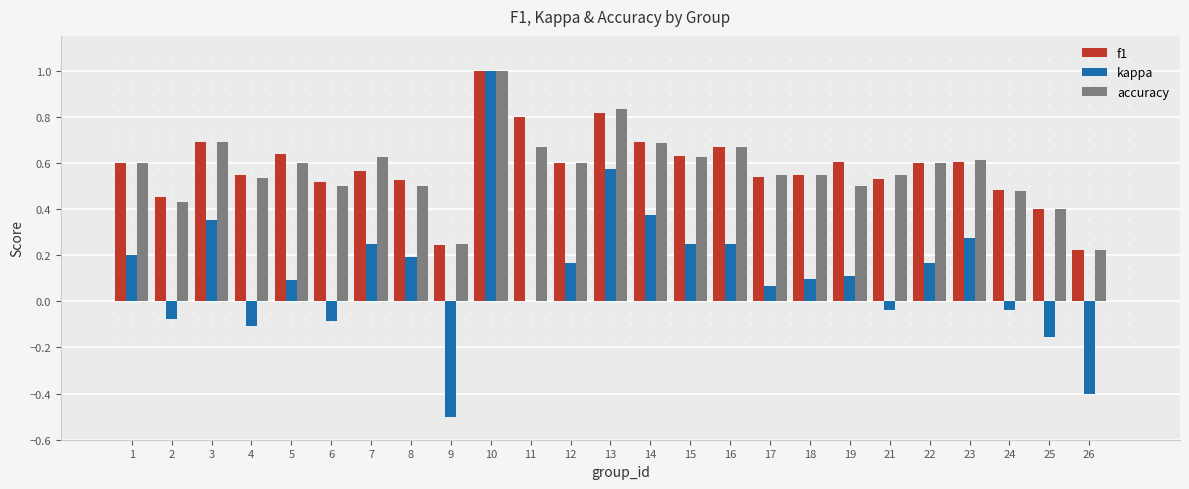

What is the maximum value shown in the chart?

1.0